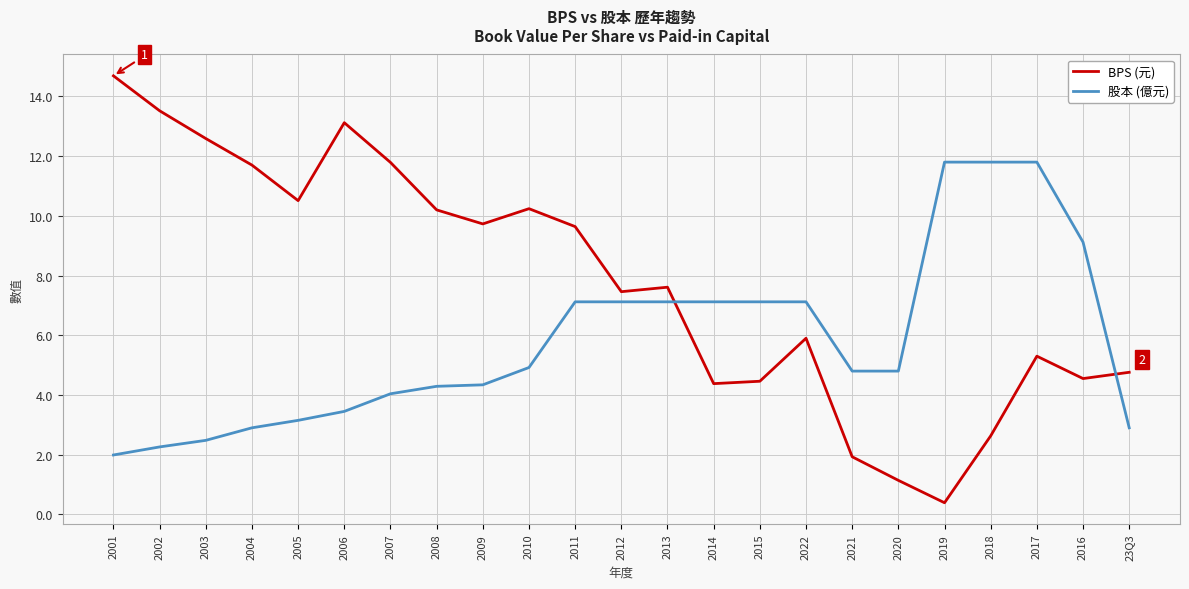

Between 2022 and 2019, which series saw the biggest shift?

BPS (元)